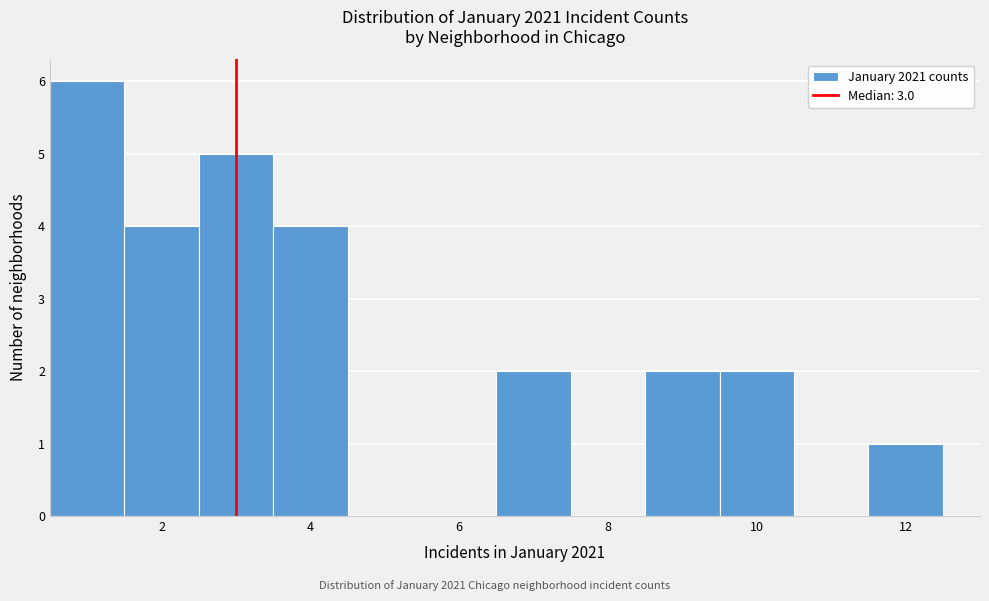

What is the height of the bar covering 2.5 to 3.5 on the x-axis? Neither the bar edges nor the heights are printed on the chart, so give them approximately, as read against the axes.

5